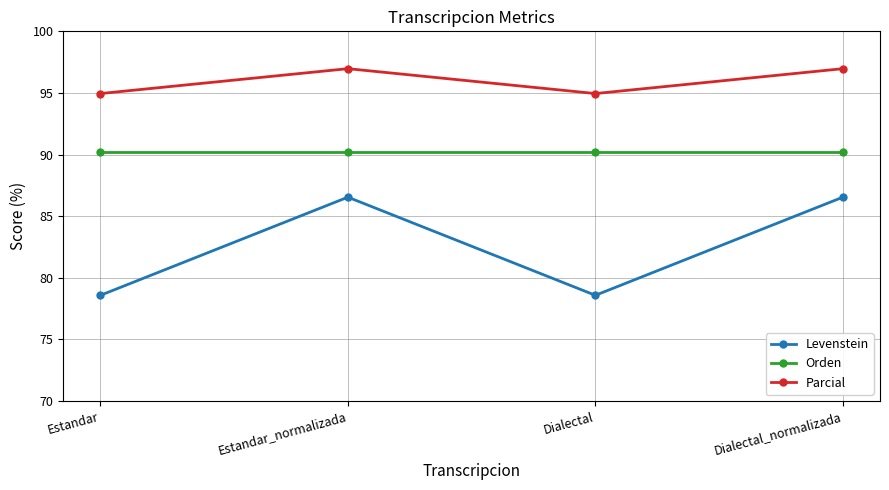

At which label does Levenstein first exceed 86?

Estandar_normalizada